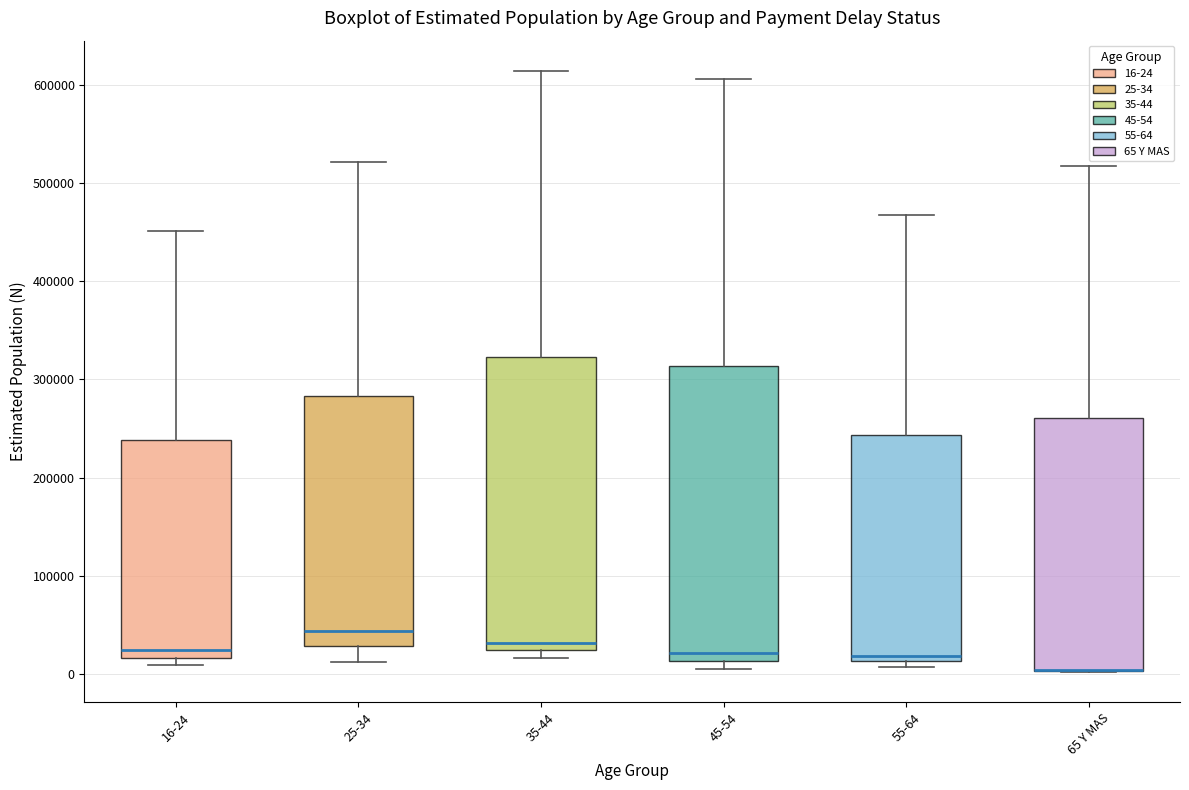

Reading left to right, transcribe this box plot: for each box, give where its median line is, the range the box spans, and where its two whiskers end, as read against the y-axis. The values are not printed on the chart, so give them approximately, as read against the axis.

16-24: median 20000 (just above the box's lower edge), box 20000 to 240000, whiskers 10000 to 450000
25-34: median 40000, box 30000 to 280000, whiskers 10000 to 520000
35-44: median 30000, box 20000 to 320000, whiskers 20000 (just below the box's lower edge) to 610000
45-54: median 20000, box 10000 to 310000, whiskers 10000 (just below the box's lower edge) to 610000
55-64: median 20000, box 10000 to 240000, whiskers 10000 (just below the box's lower edge) to 470000
65 Y MAS: median 0 (drawn on the box's lower edge), box 0 to 260000, whiskers 0 to 520000